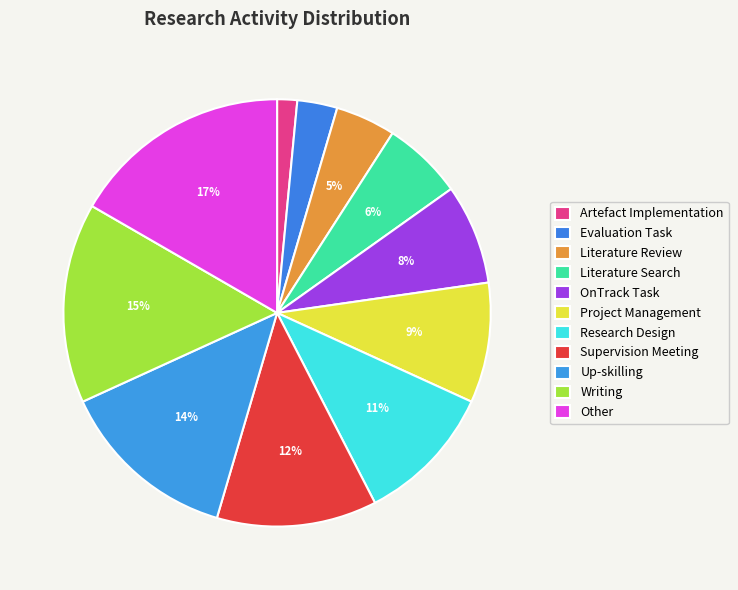

To the nearest percent, what portion does Supervision Meeting represent?

12%